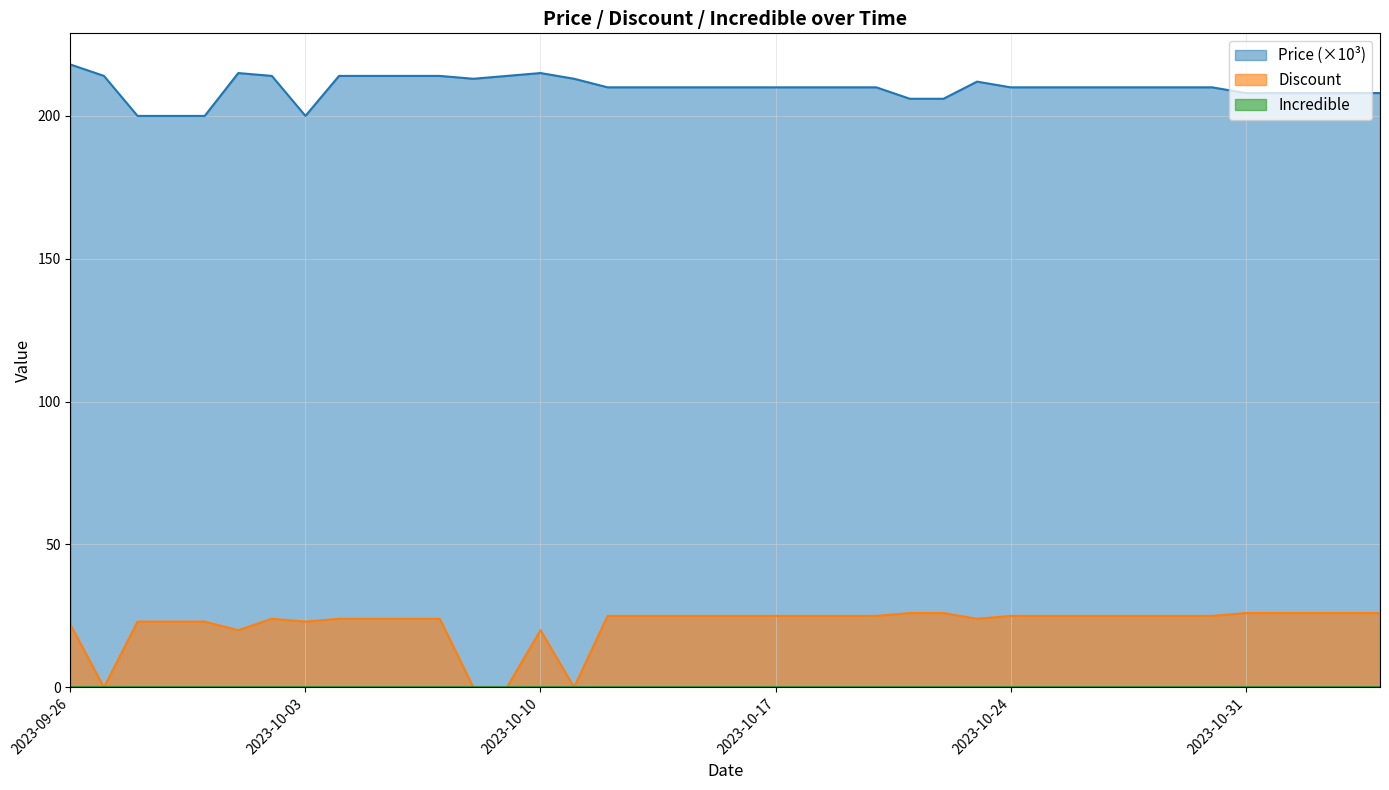

What is the sum of all Price values?

8396